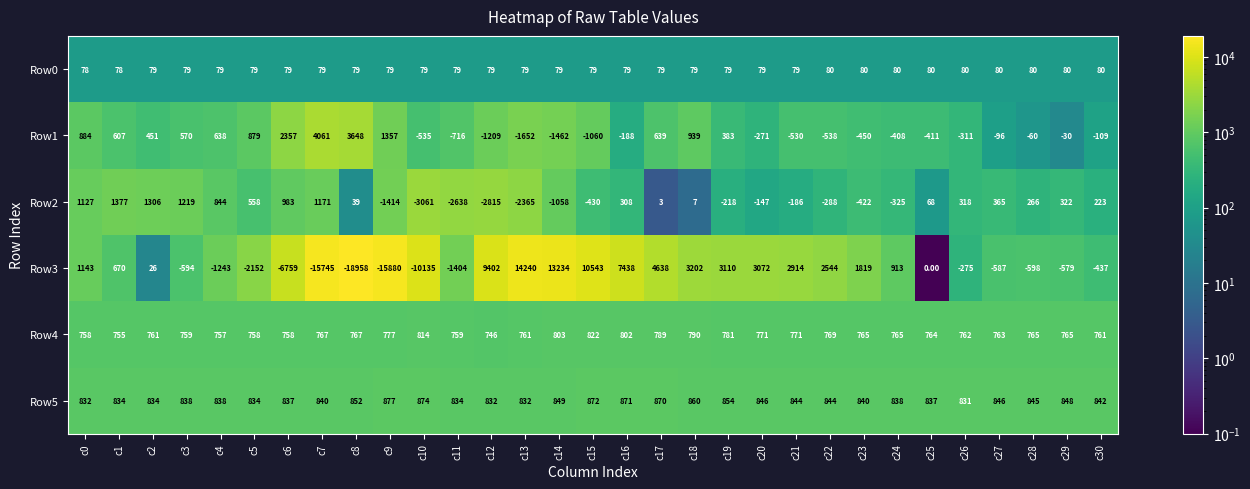

What is the spread (max minus min) of values at c7?

19806